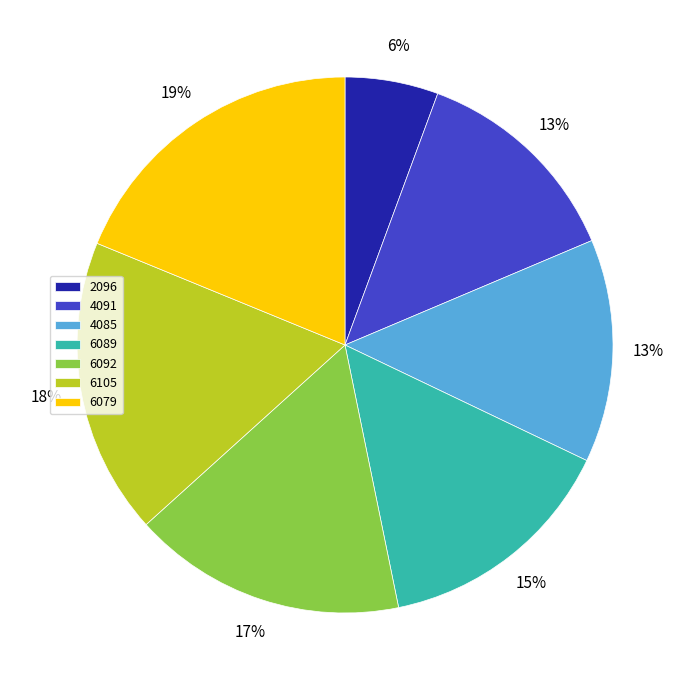

Combined, do 2096 and 4085 account for over 50%?

No